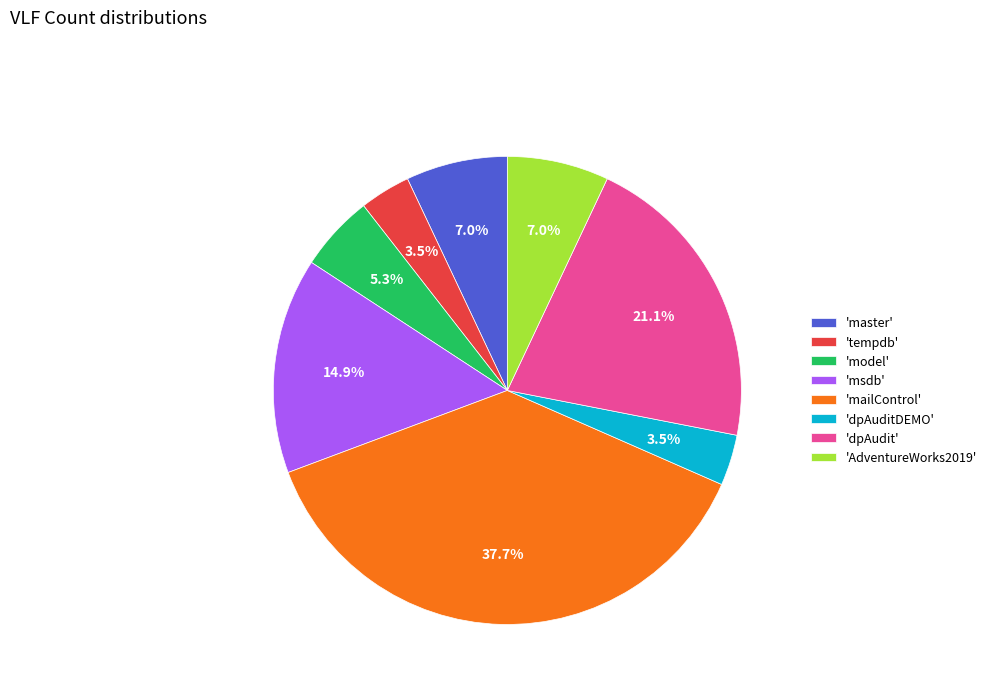

What portion of the pie excludes 'dpAuditDEMO'?

96.5%